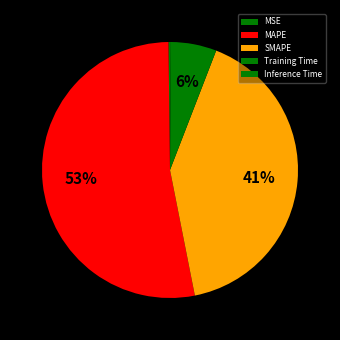

How many slices are in this pie chart?

5